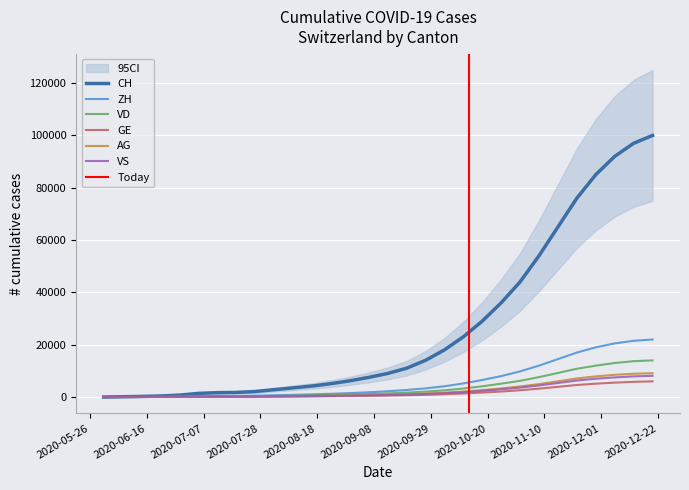

How many data points in AG are less than 890?

15